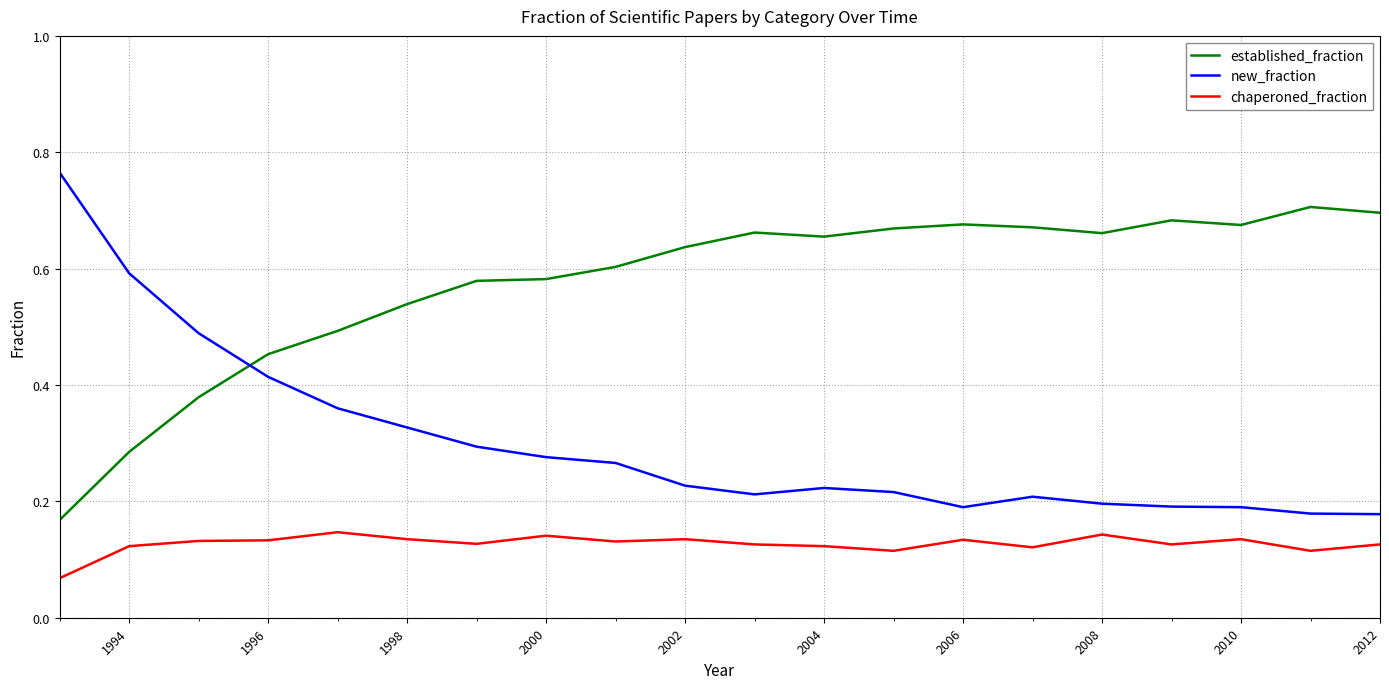

After their last crossing, which series has the higher values: new_fraction or established_fraction?

established_fraction